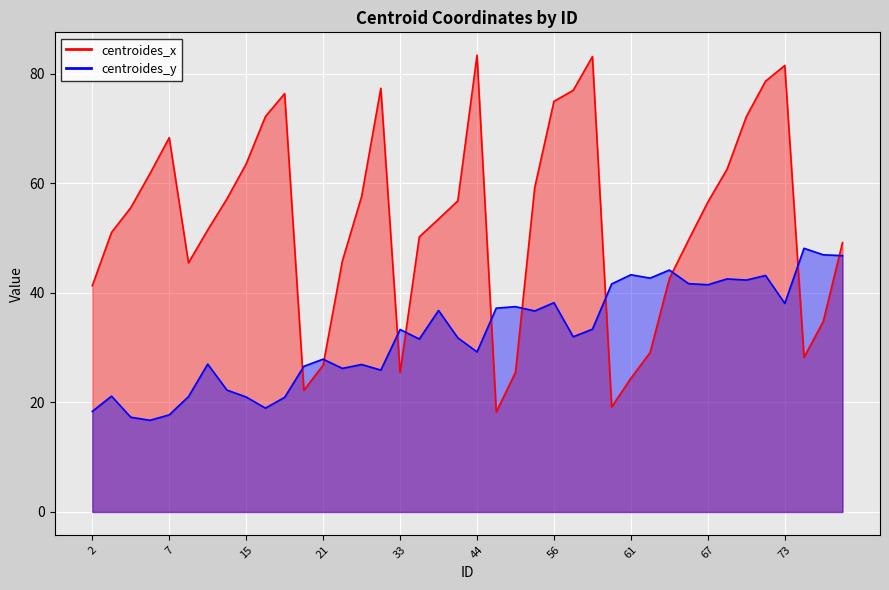

Where is centroides_y nearest to the value 32?

57